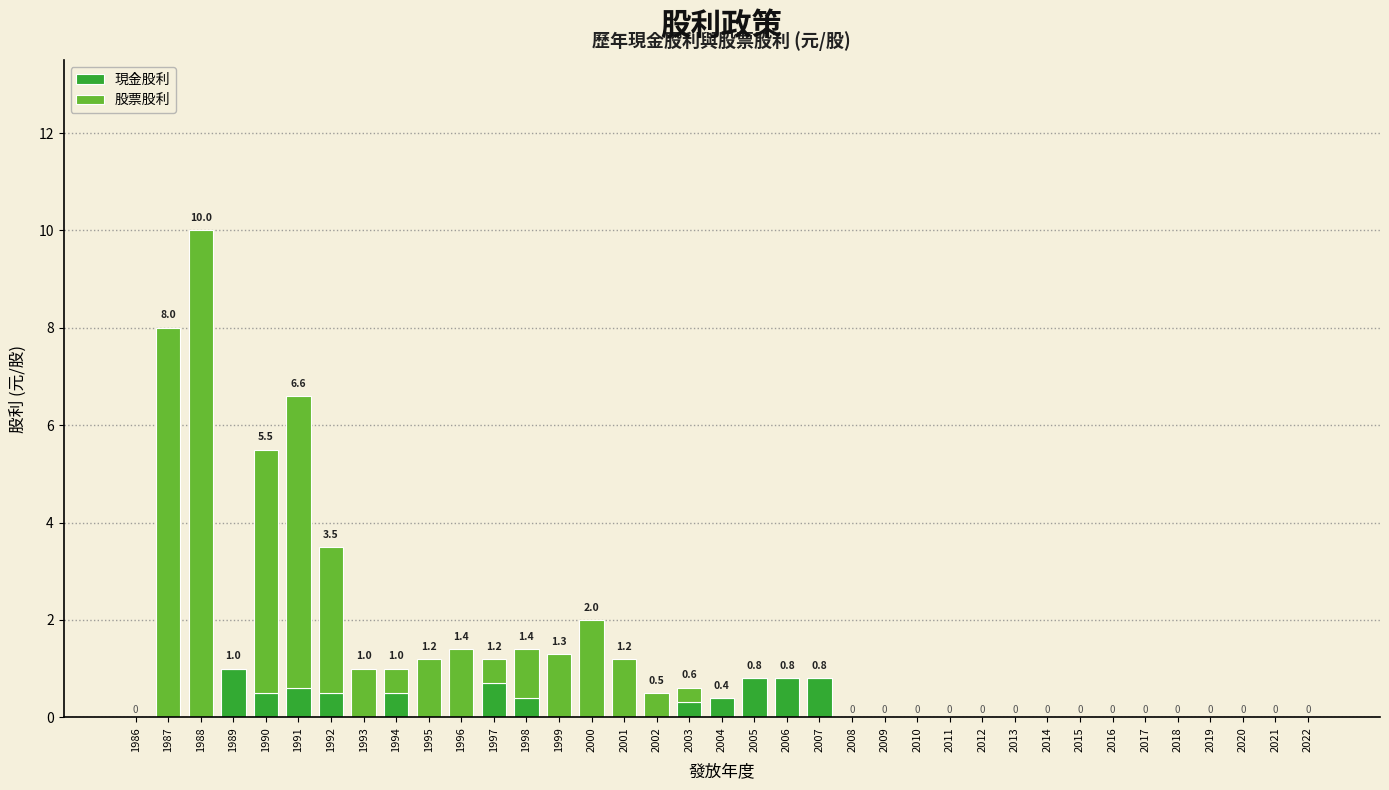

At which label does 現金股利 reach its peak?

1989